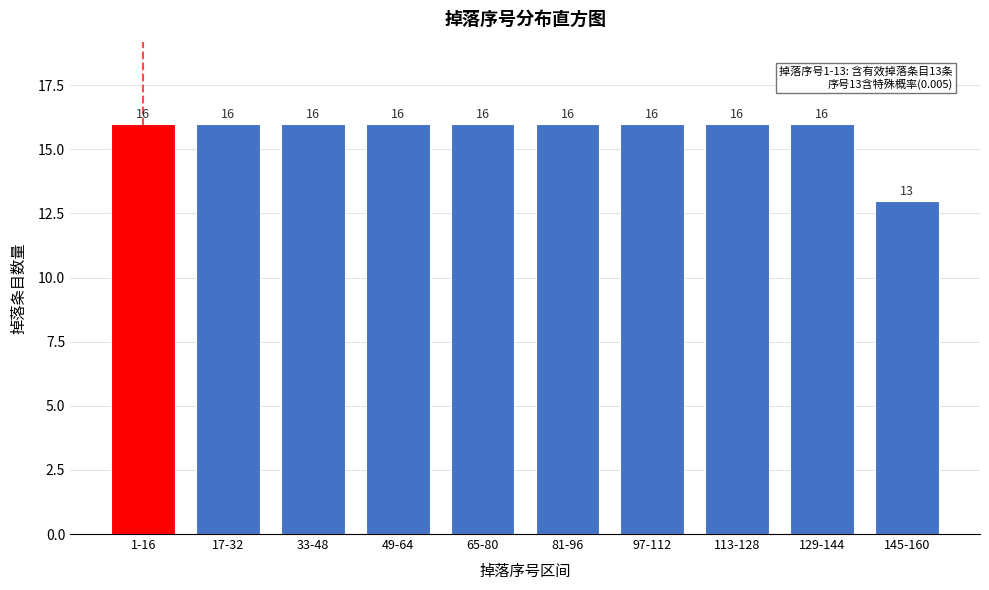

Reading left to right, what are all the values shown in this chart?

1-16=16	17-32=16	33-48=16	49-64=16	65-80=16	81-96=16	97-112=16	113-128=16	129-144=16	145-160=13